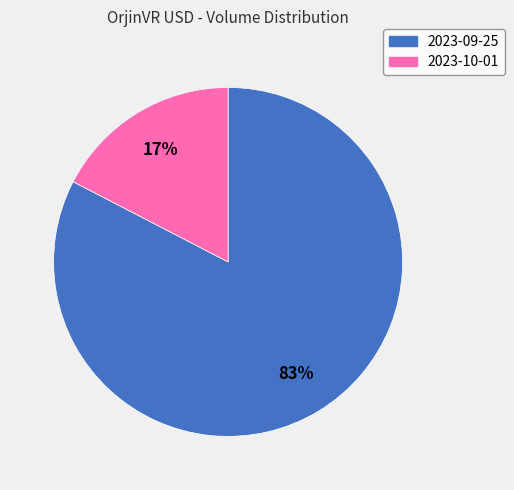

To the nearest percent, what is the combined percentage of 2023-10-01 and 2023-09-25?

100%